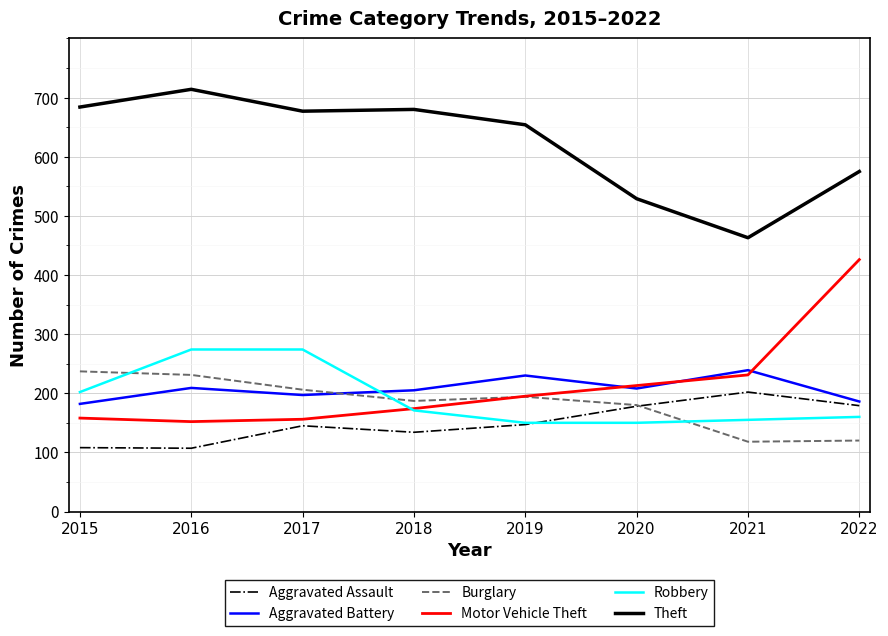

What is the total value across all series at 2017?

1655